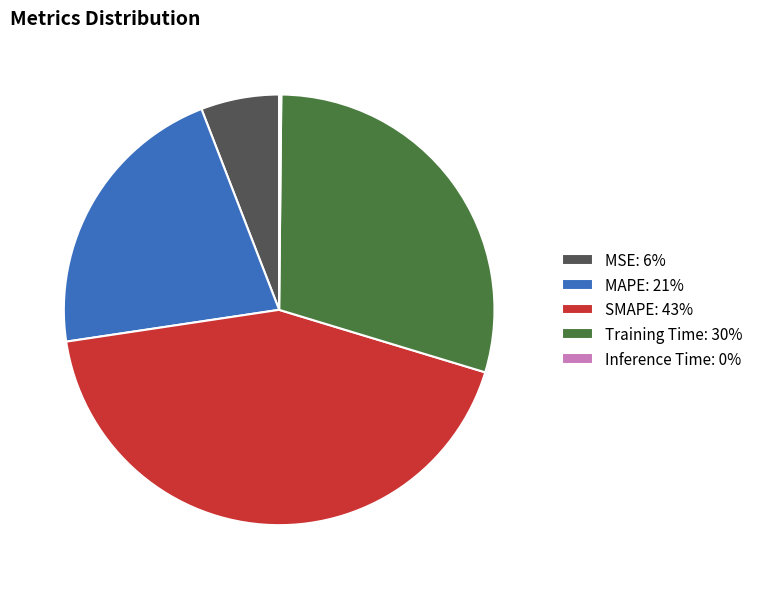

Between Training Time: 30% and MAPE: 21%, which is larger?

Training Time: 30%